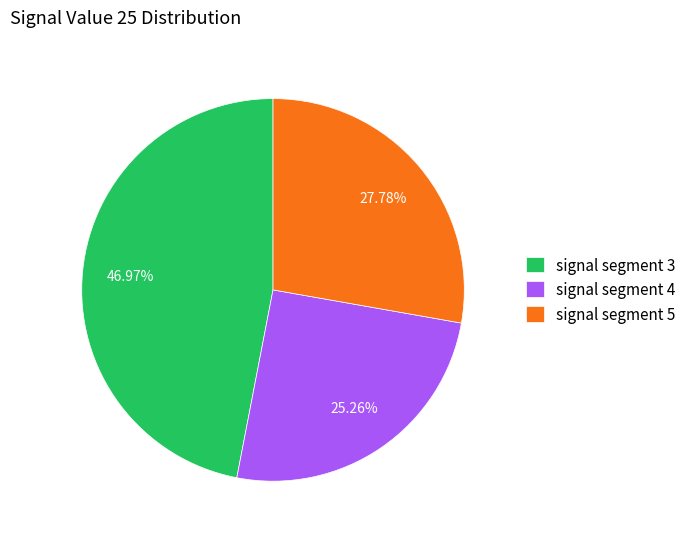

Approximately how many times larger is the value at signal segment 3 compared to signal segment 4?

1.9